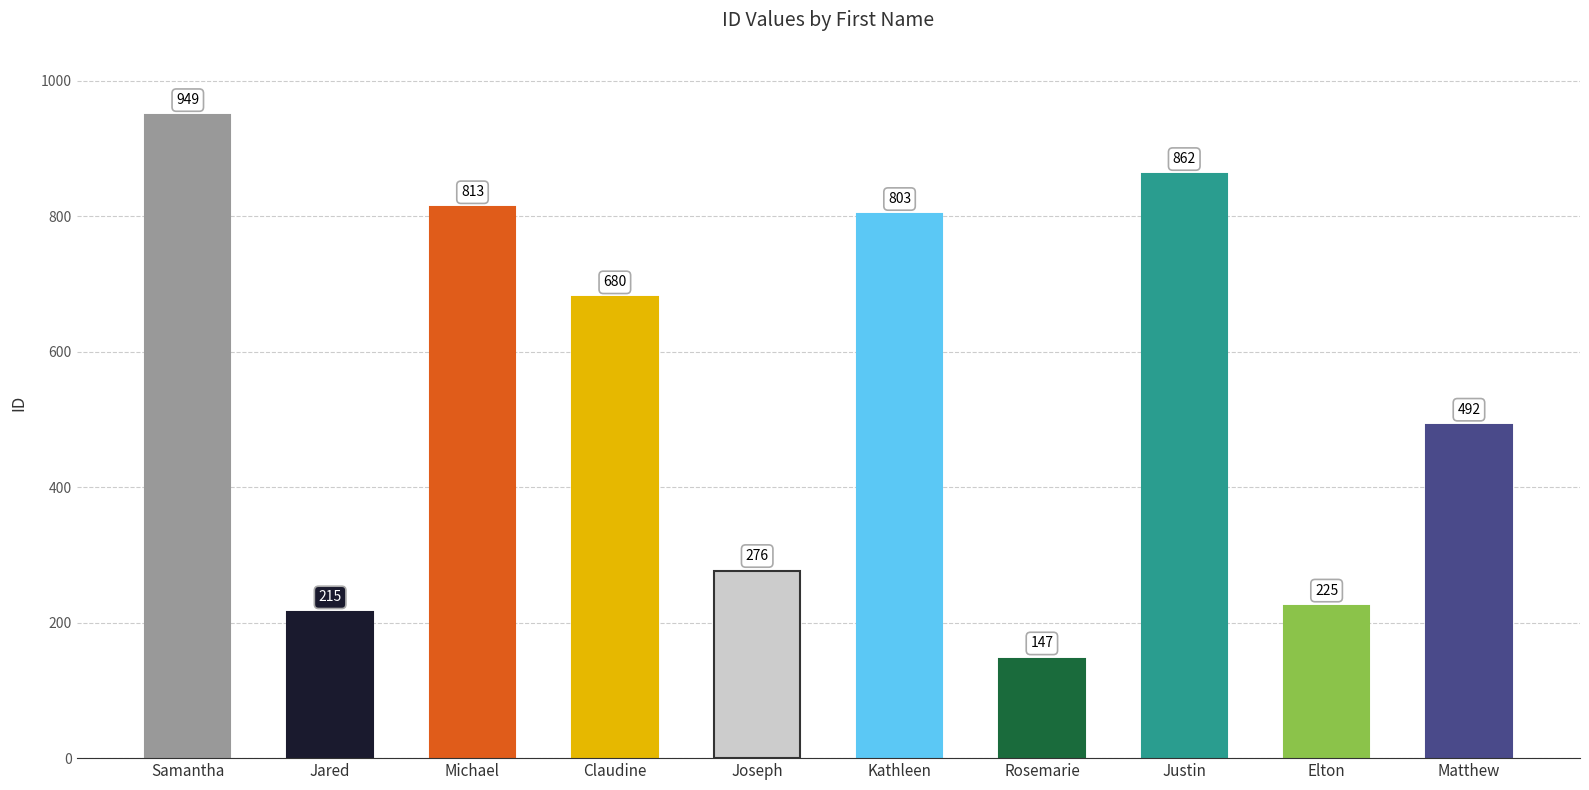

Reading right to left, transcribe all the data shown in this chart.

Matthew=492	Elton=225	Justin=862	Rosemarie=147	Kathleen=803	Joseph=276	Claudine=680	Michael=813	Jared=215	Samantha=949